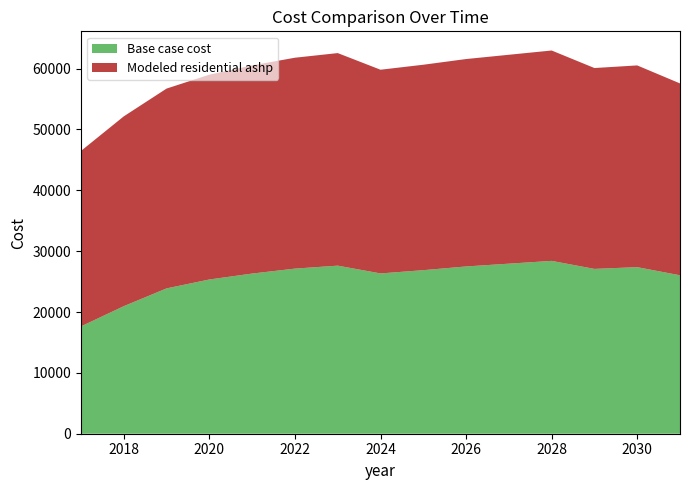

Reading left to right, list all the values displayed in this chart.

Base case cost: 17638.5	20958.4	23881.3	25342.8	26317.1	27129.0	27616.2	26338.2	26872.4	27482.9	27940.8	28398.7	27083.1	27368.8	26031.9
Modeled residential ashp: 28833.8	31191.7	32832.0	33652.1	34198.9	34654.5	34927.9	33471.8	33756.5	34082.0	34326.1	34570.2	33005.2	33148.4	31526.5
labels: 2017.0	2018.0	2019.0	2020.0	2021.0	2022.0	2023.0	2024.0	2025.0	2026.0	2027.0	2028.0	2029.0	2030.0	2031.0